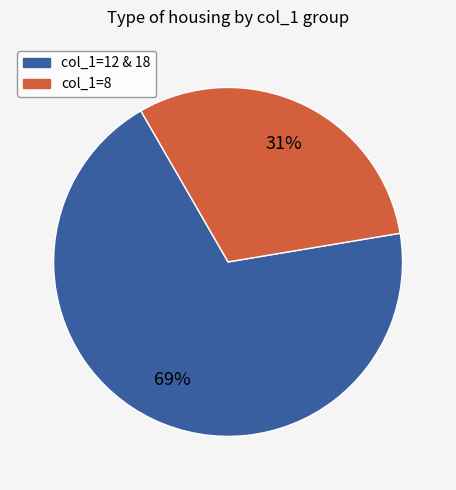

To the nearest percent, what is the average slice percentage?

50%